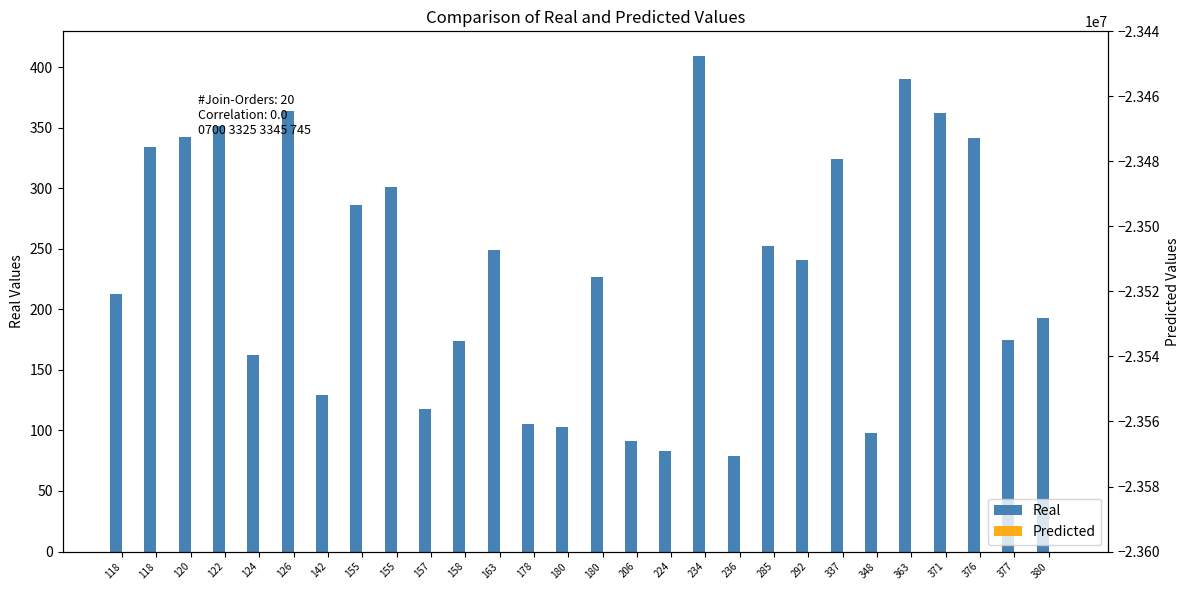

At which category is the sum across all series the highest?

234